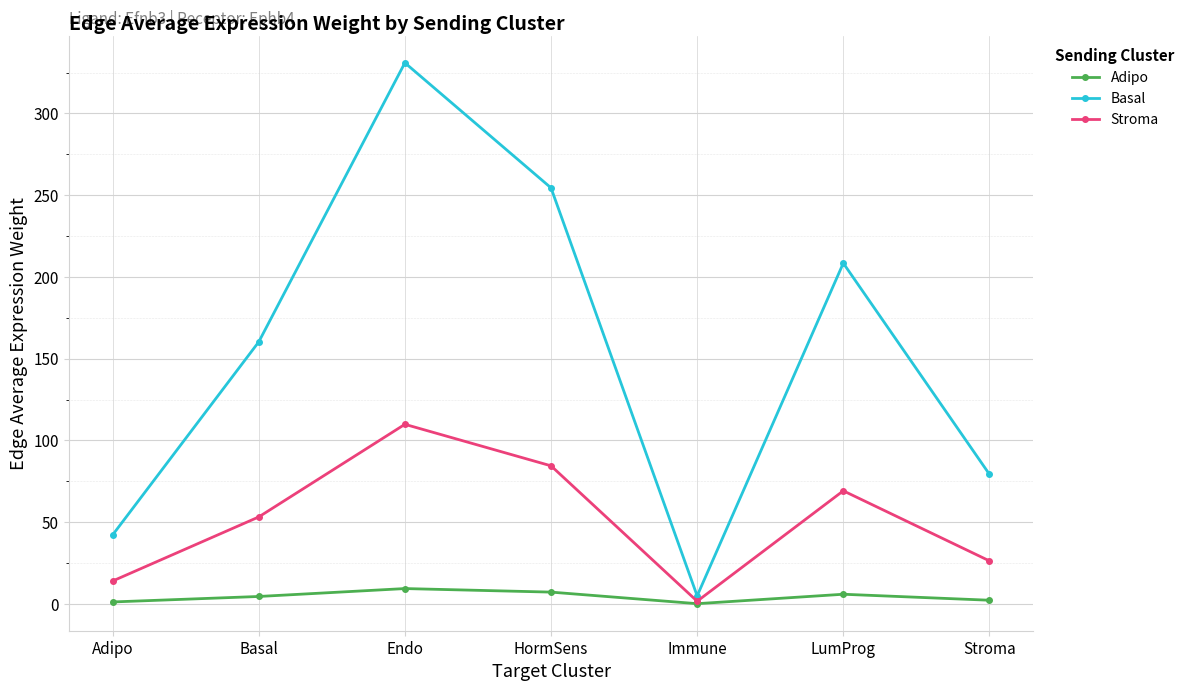

What value does the Stroma series have at Immune?

1.6